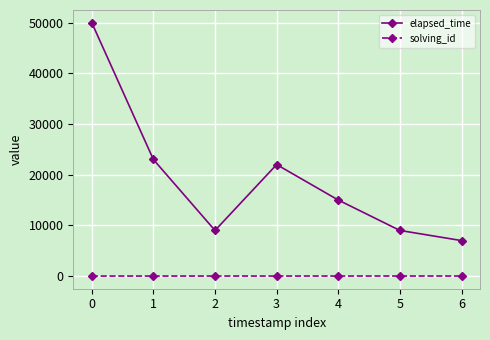

The value of elapsed_time at 1 is 32115. True or false?

False